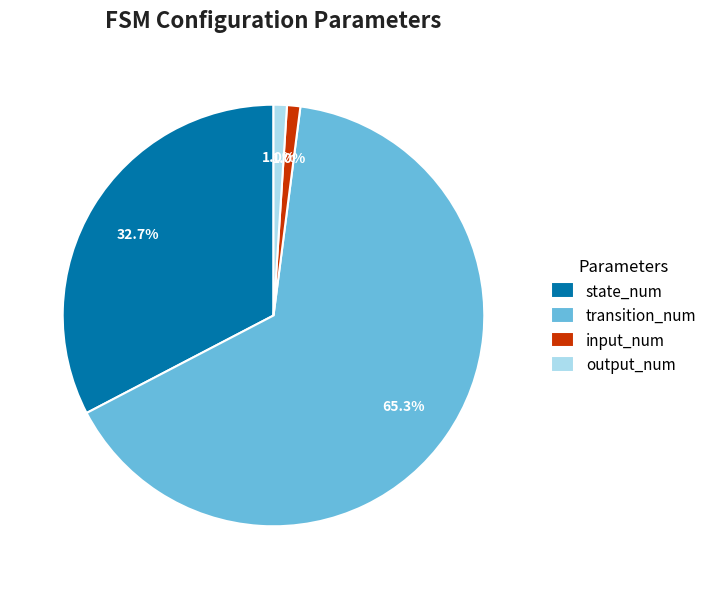

Which category has the biggest portion of the pie?

transition_num